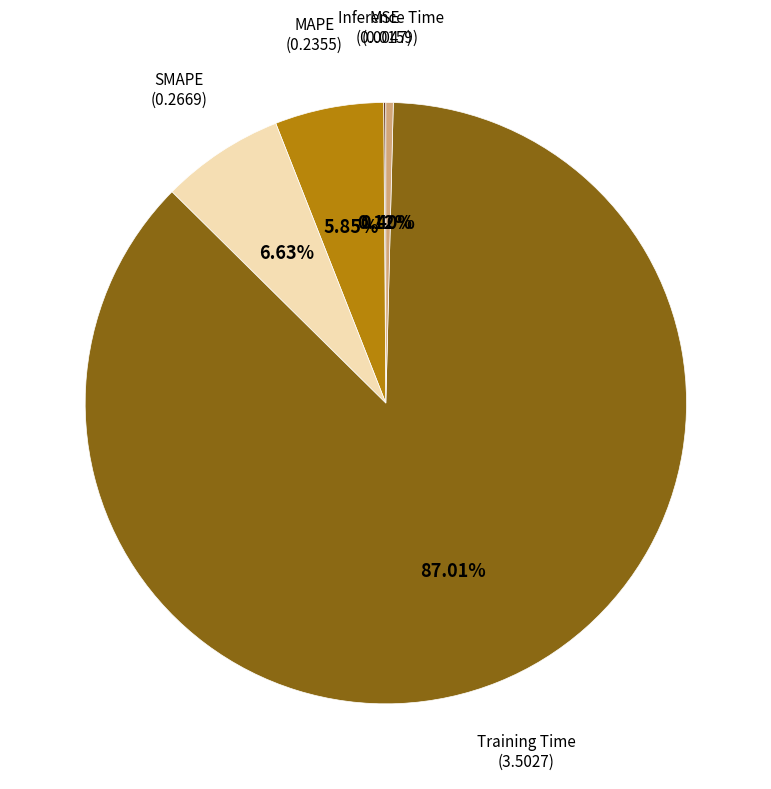

Does any single category account for the majority?

Yes